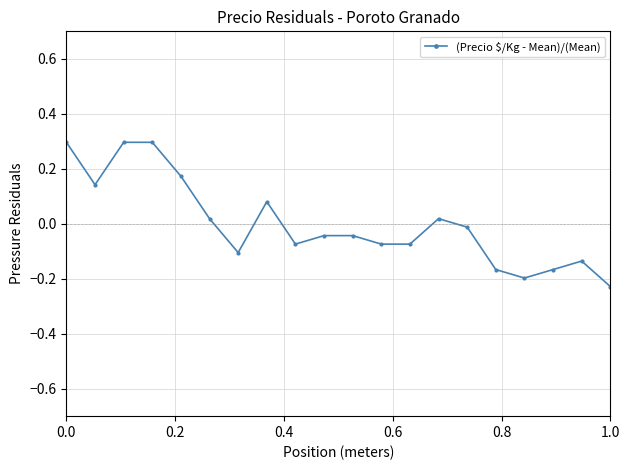

How many values are below 0?

12